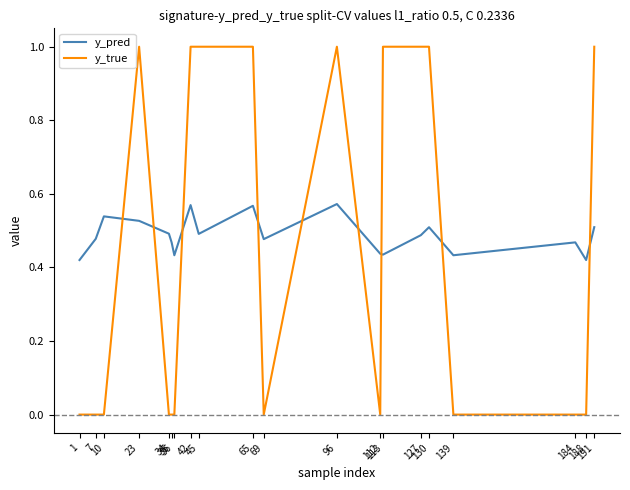

What is the sum of all y_pred values?

9.7